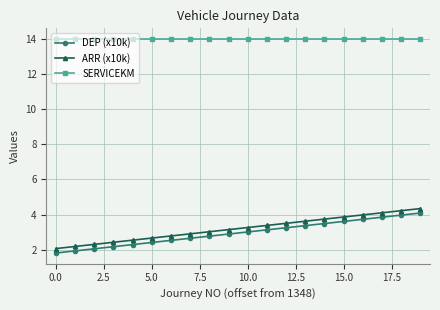

What is the value of the ARR (x10k) point at the 12th from the left?

3.4